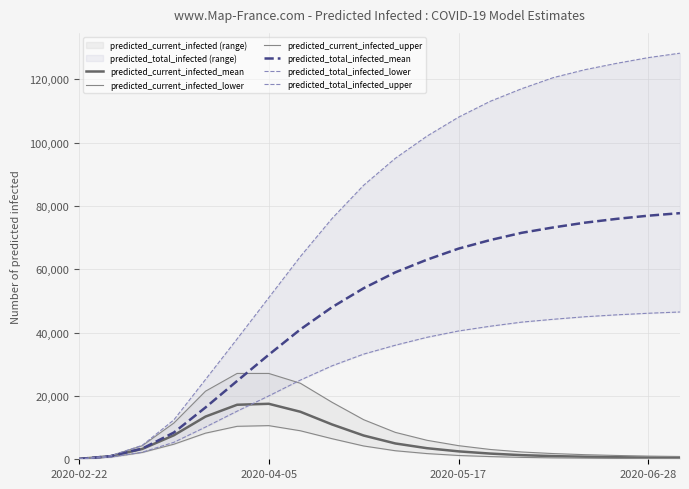

Is this an area chart (filled region under the line)?

No